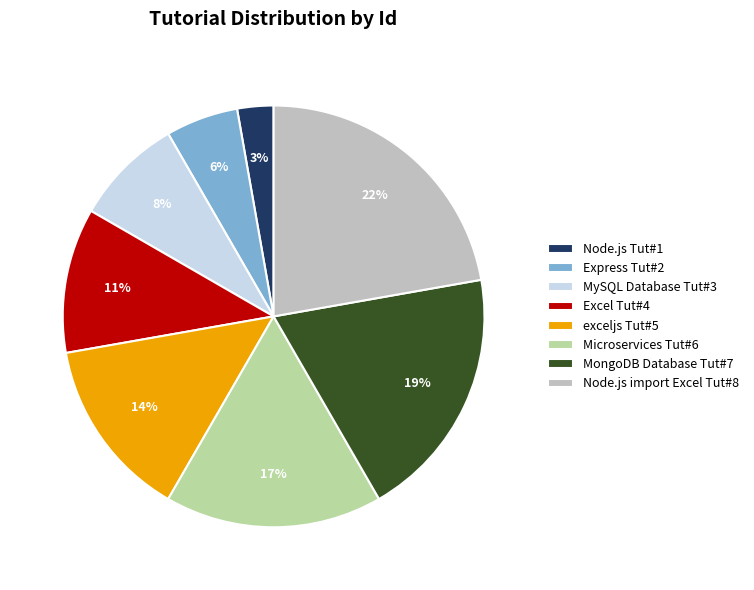

What is the ratio of the value at MySQL Database Tut#3 to the value at Microservices Tut#6?

0.5